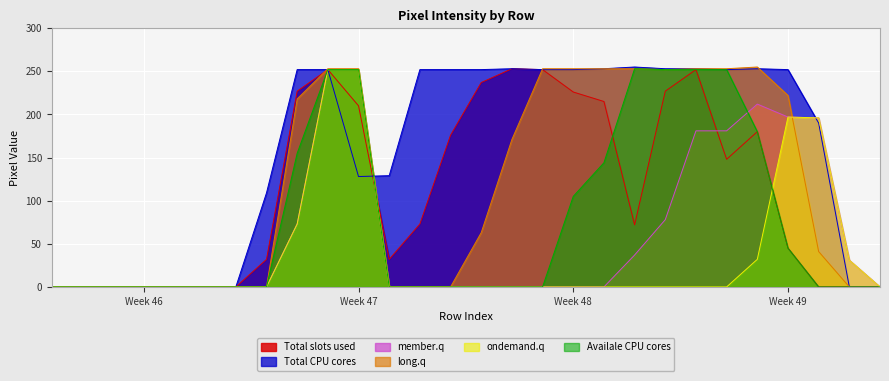

What is the difference between the highest and lowest values at 8?

179